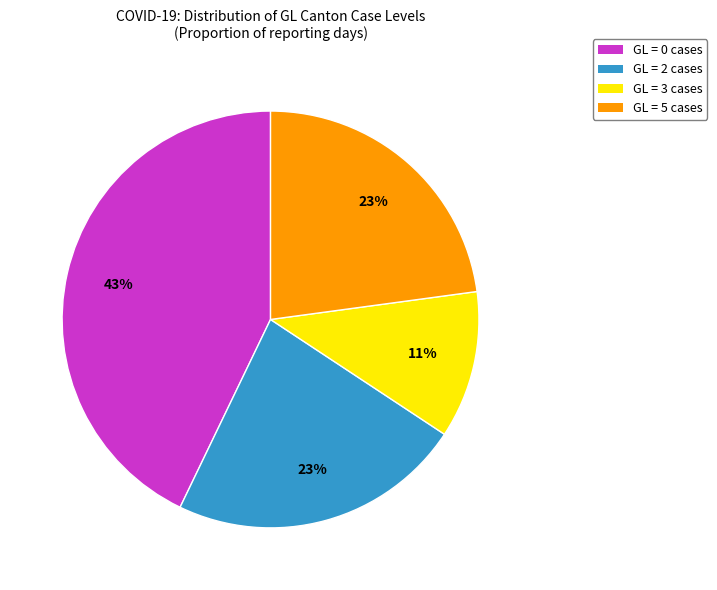

Do GL = 5 cases and GL = 2 cases together represent more than half of the pie?

No